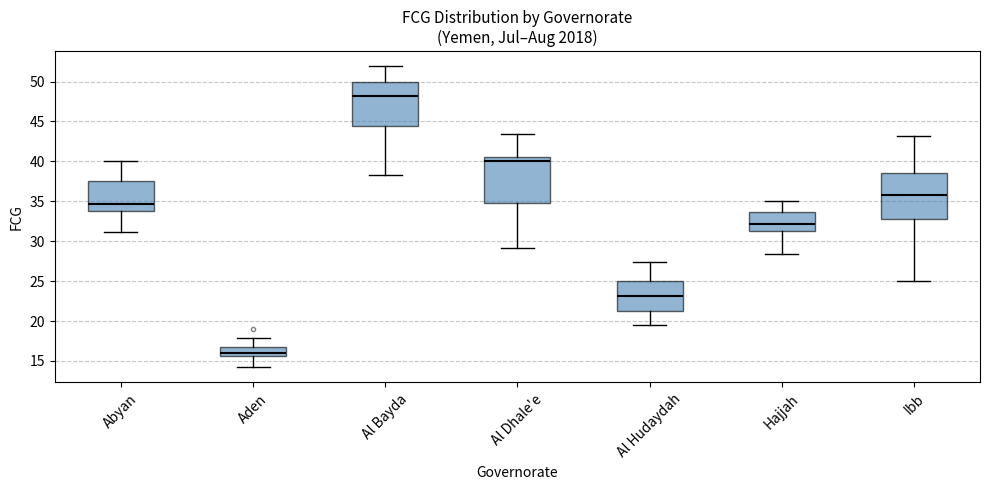

Where is the lower edge of the box for Abyan on the y-axis? The values are not printed on the chart, so give them approximately, as read against the axis.

33.5